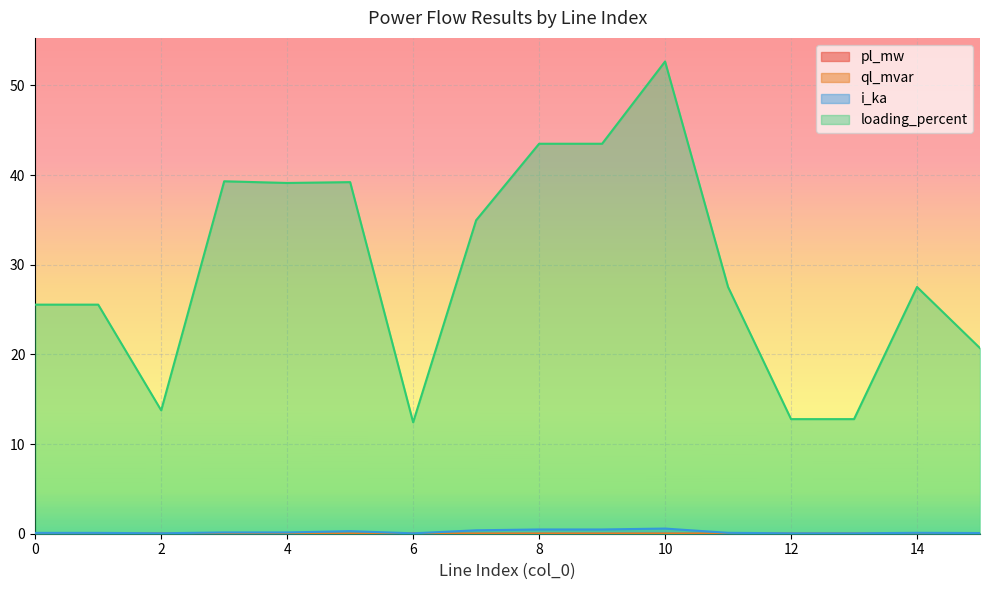

What is the difference between the loading_percent values at 3 and 5?

0.1